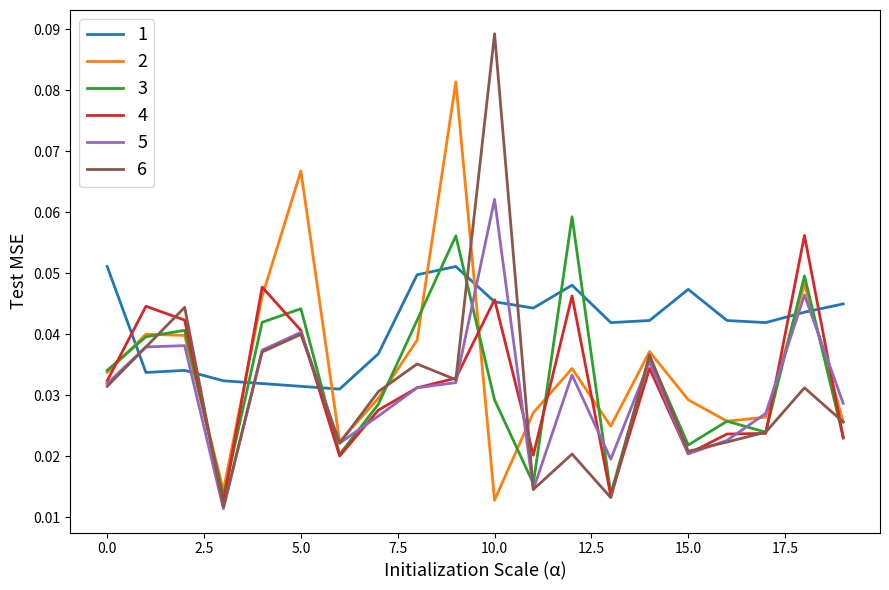

What are all the series names shown in the legend?

1, 2, 3, 4, 5, 6